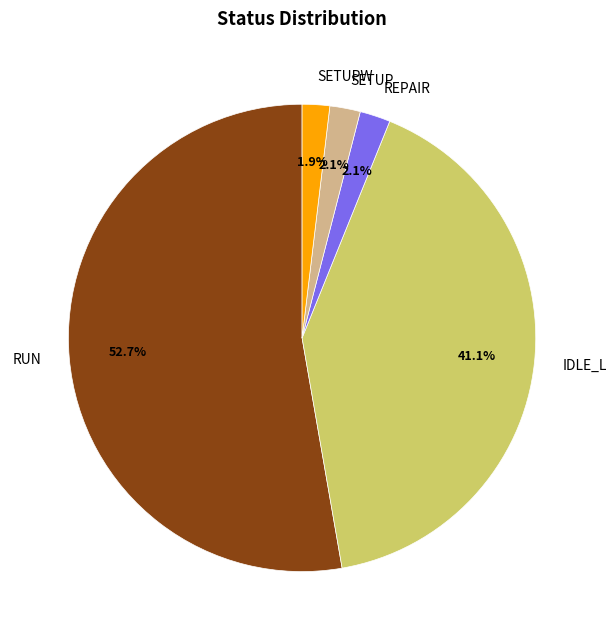

Which has a higher value, IDLE_L or REPAIR?

IDLE_L